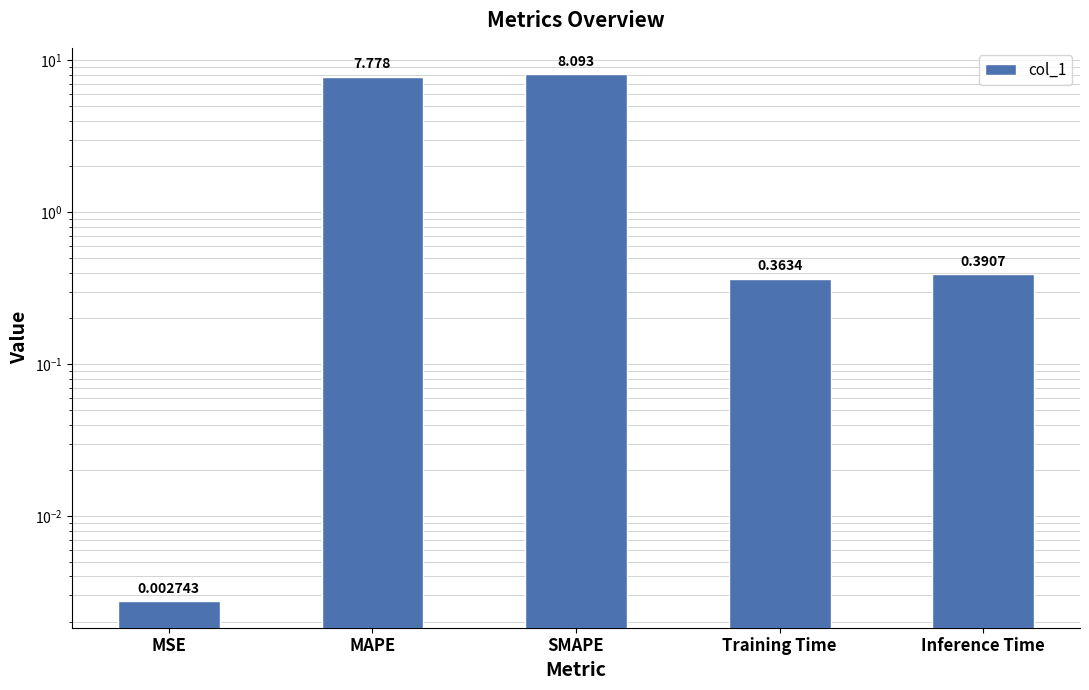

List the labels in order of value, smallest first.

MSE, Training Time, Inference Time, MAPE, SMAPE